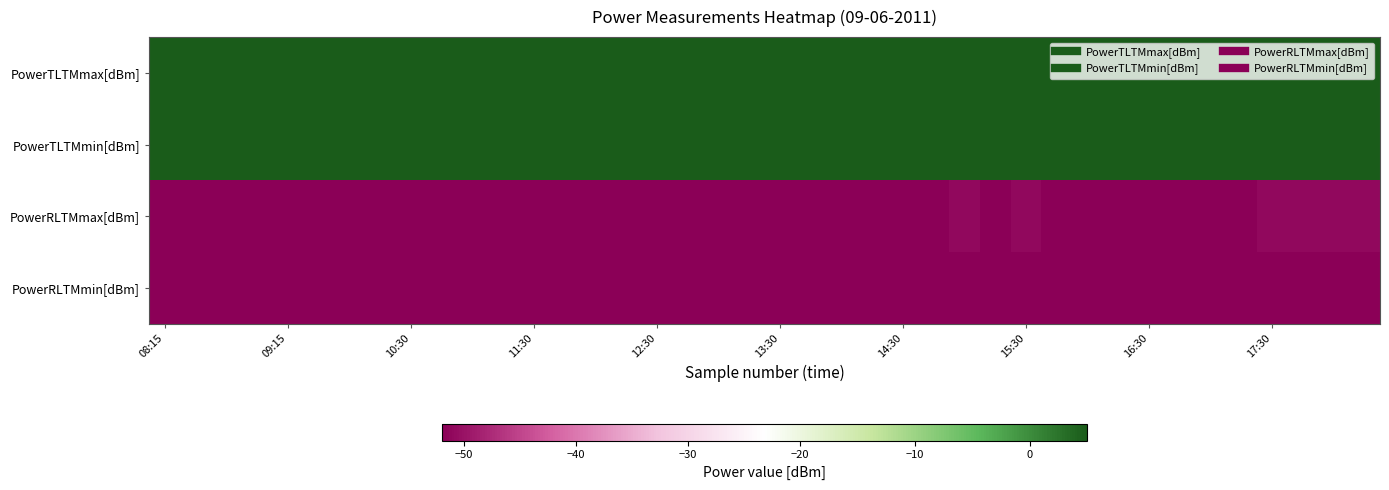

List the series in order of their peak value, highest first.

PowerTLTMmax[dBm], PowerTLTMmin[dBm], PowerRLTMmax[dBm], PowerRLTMmin[dBm]